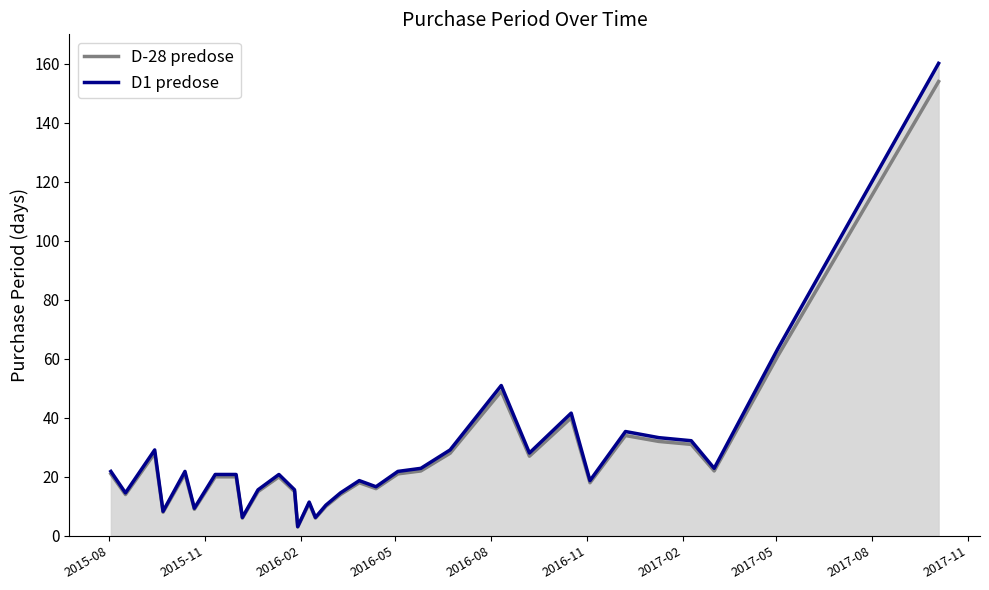

Rank the series by their average value, from highest to lowest.

D1 predose, D-28 predose